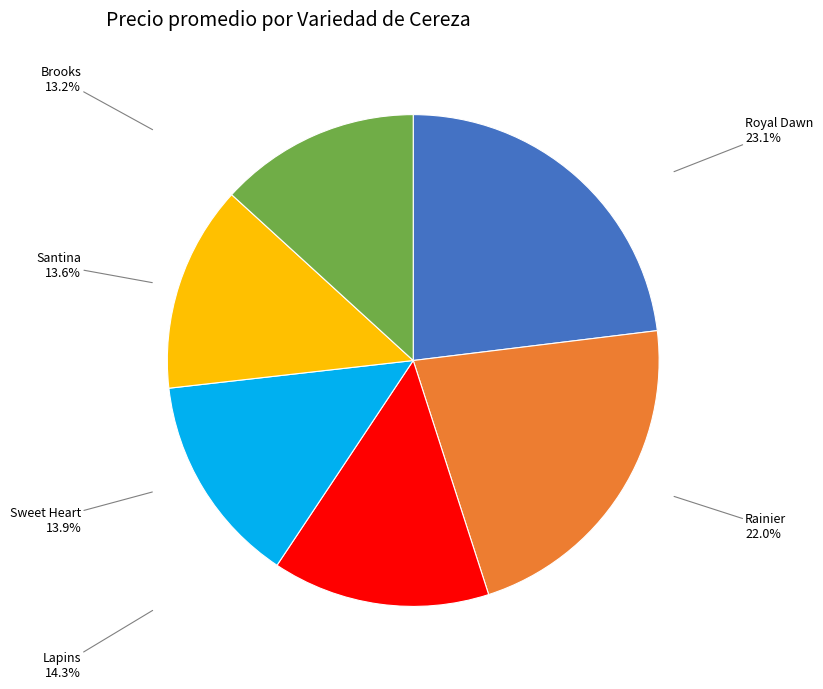

Combined, do Royal Dawn and Sweet Heart account for over 50%?

No